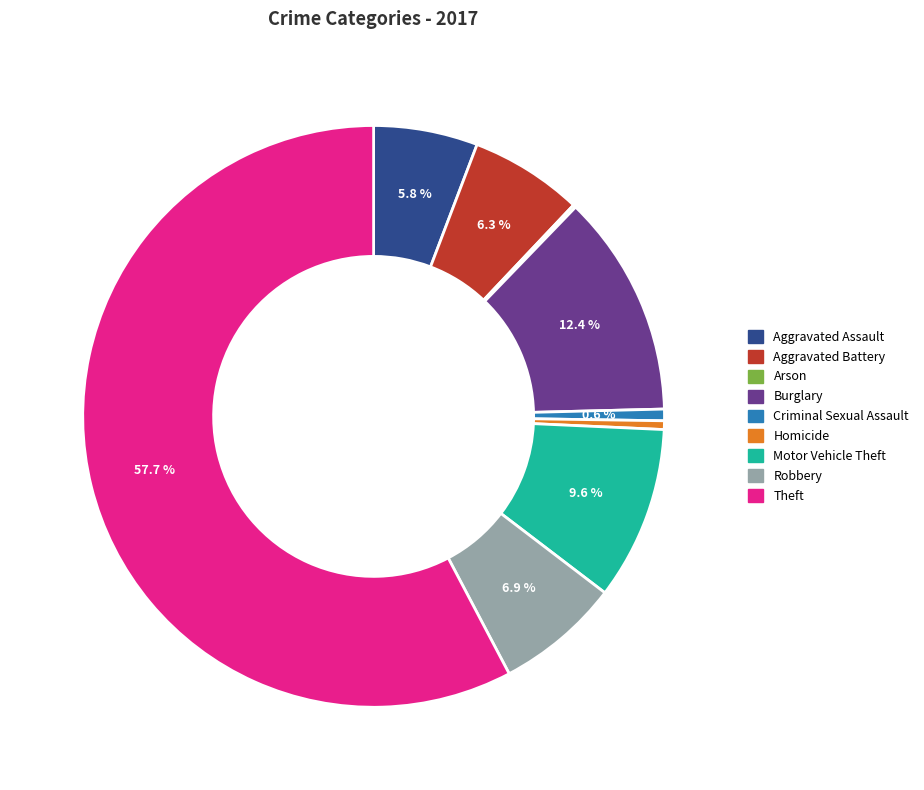

Which category has the biggest portion of the pie?

Theft